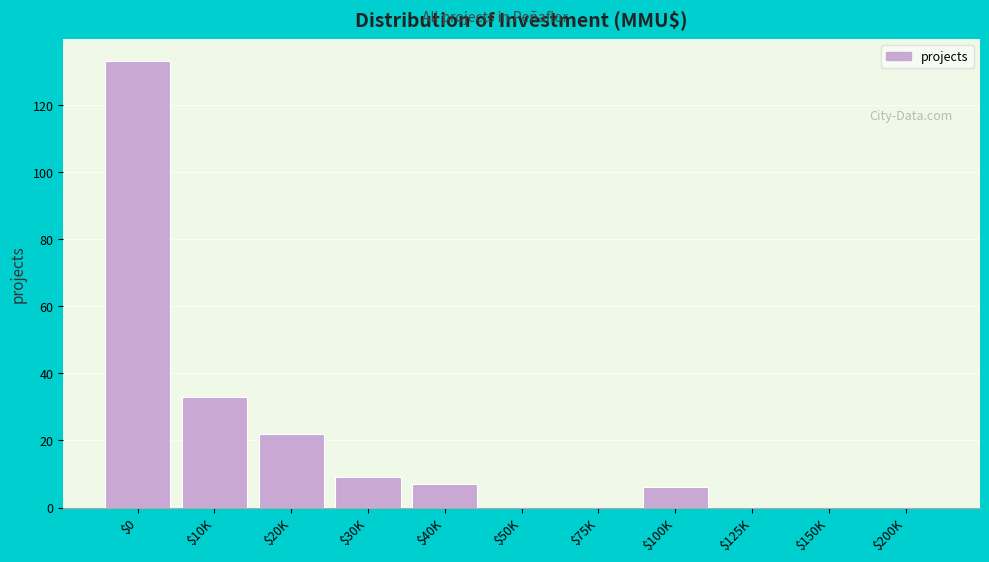

What is the maximum value shown in the chart?

133